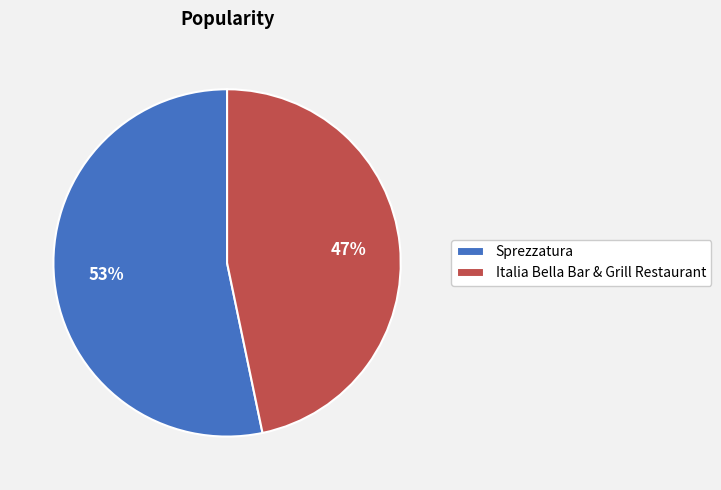

The Italia Bella Bar & Grill Restaurant slice represents 47% of the pie. True or false?

True